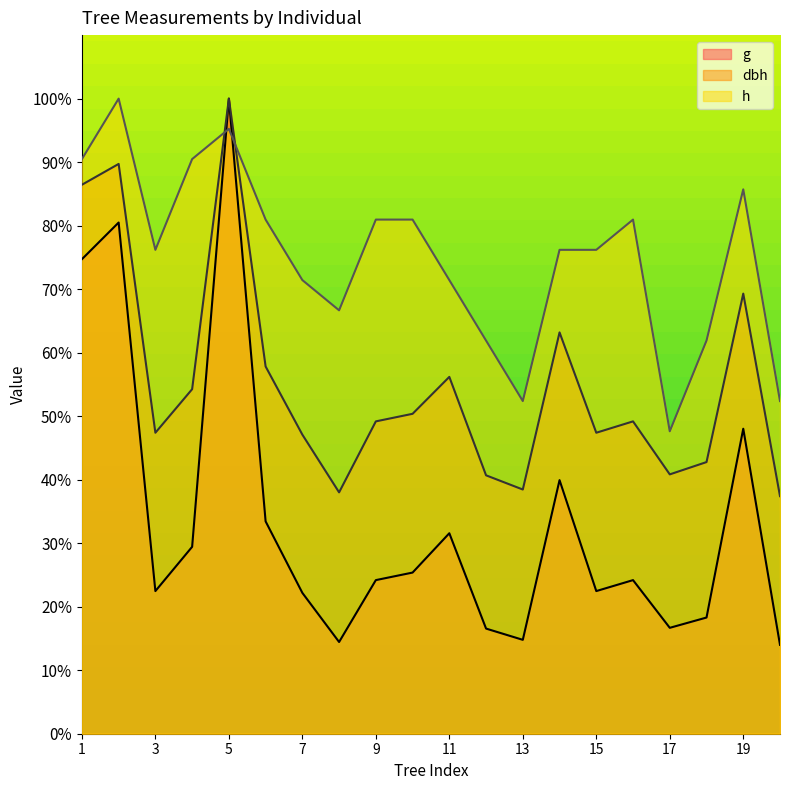

Reading left to right, list all the values displayed in this chart.

dbh: 1=86.4	2=89.7	3=47.4	4=54.2	5=100.0	6=57.8	7=47.1	8=38.0	9=49.2	10=50.4	11=56.2	12=40.7	13=38.5	14=63.2	15=47.4	16=49.2	17=40.8	18=42.8	19=69.3	20=37.4
h: 1=90.5	2=100.0	3=76.2	4=90.5	5=95.2	6=81.0	7=71.4	8=66.7	9=81.0	10=81.0	11=71.4	12=61.9	13=52.4	14=76.2	15=76.2	16=81.0	17=47.6	18=61.9	19=85.7	20=52.4
g: 1=74.7	2=80.5	3=22.5	4=29.4	5=100.0	6=33.4	7=22.2	8=14.4	9=24.2	10=25.4	11=31.6	12=16.6	13=14.8	14=39.9	15=22.5	16=24.2	17=16.7	18=18.3	19=48.0	20=14.0